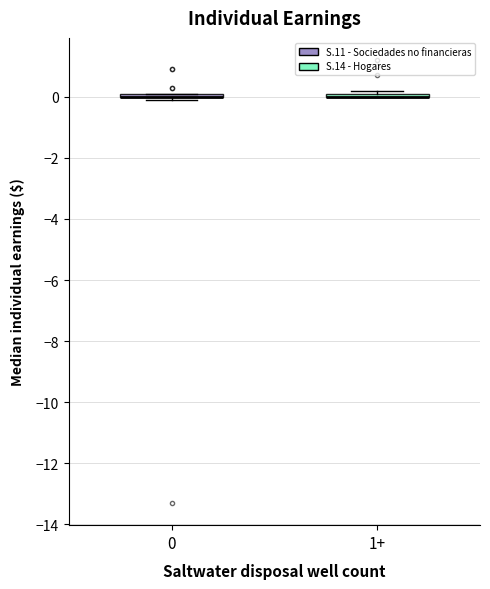

Where is the lower edge of the box for 0 on the y-axis? The values are not printed on the chart, so give them approximately, as read against the axis.

0.0